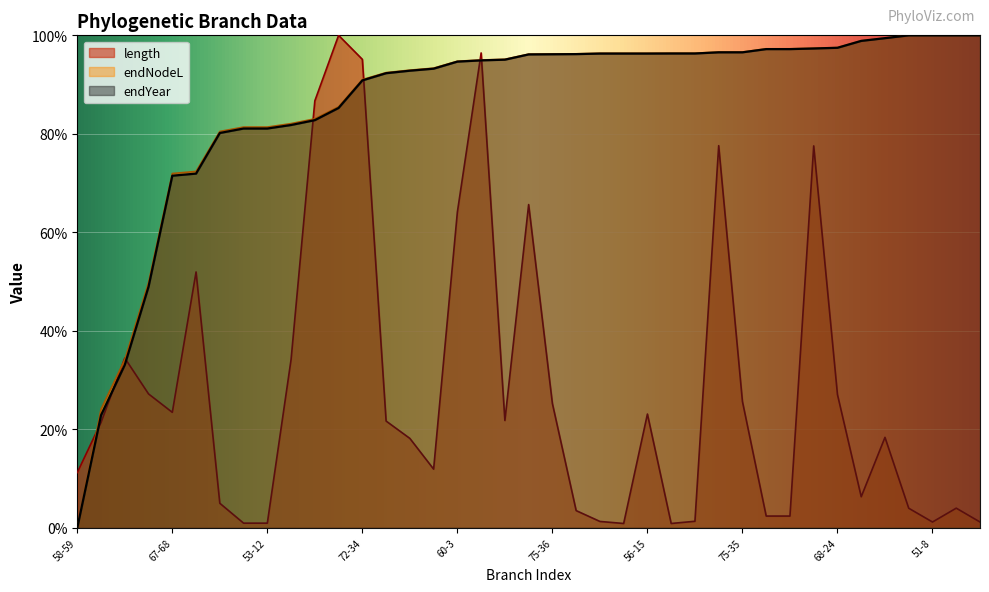

Rank the categories by endYear value from lowest to highest.

58-59, 64-66, 59-60, 66-67, 67-68, 74-75, 49-53, 53-11, 53-12, 67-69, 72-33, 58-6, 72-34, 68-27, 49-50, 69-26, 60-3, 64-65, 56-57, 60-4, 75-36, 50-52, 57-17, 55-13, 56-15, 55-14, 57-16, 74-37, 75-35, 65-29, 65-30, 66-28, 68-24, 50-51, 69-25, 52-7, 51-8, 52-9, 51-10